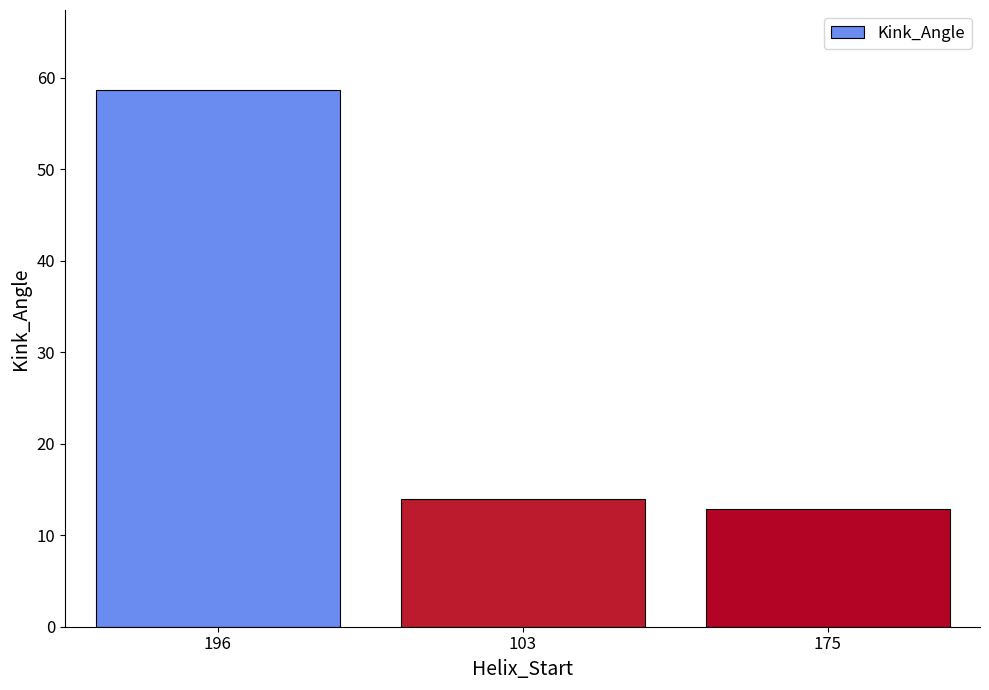

Reading left to right, transcribe all the data shown in this chart.

196=58.6	103=13.9	175=12.9